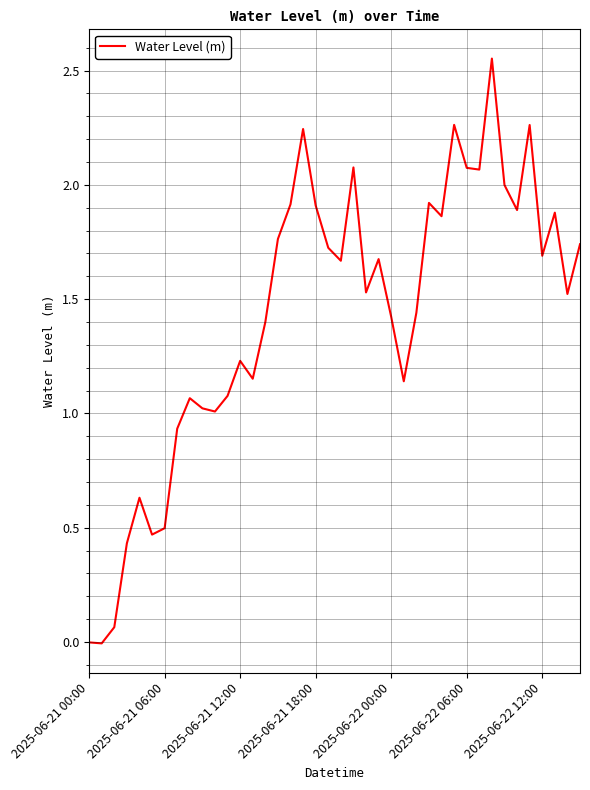

Where is the data nearest to the value 1?

10